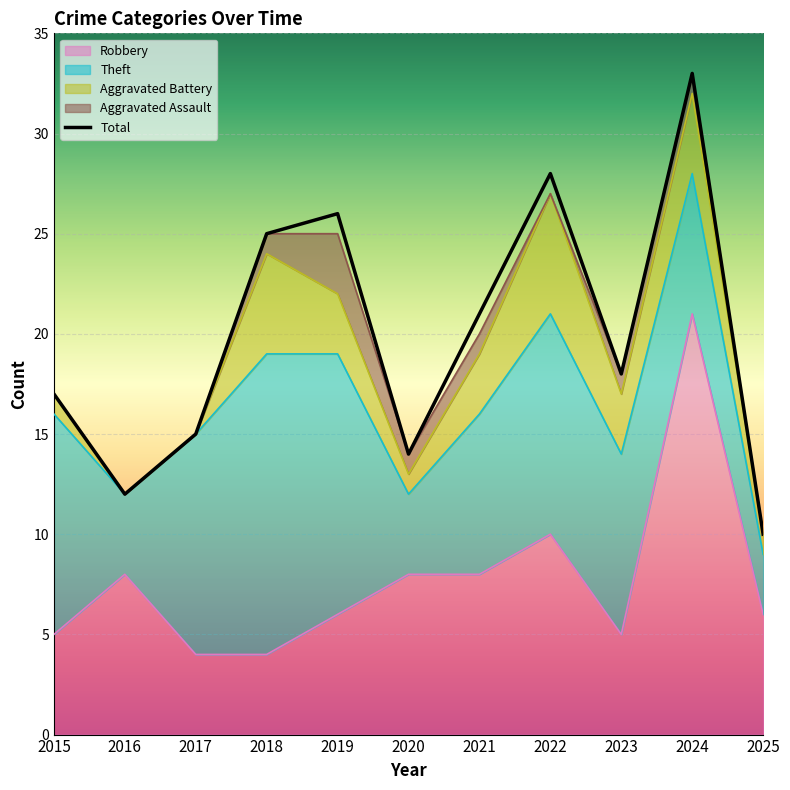

List the series in order of their peak value, lowest first.

Aggravated Assault, Aggravated Battery, Theft, Robbery, Total